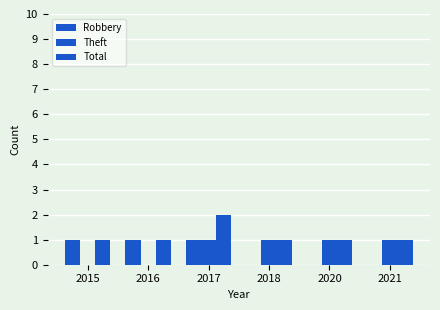

Reading left to right, list all the values displayed in this chart.

Robbery: 2015=1	2016=1	2017=1	2018=0	2020=0	2021=0
Theft: 2015=0	2016=0	2017=1	2018=1	2020=1	2021=1
Total: 2015=1	2016=1	2017=2	2018=1	2020=1	2021=1